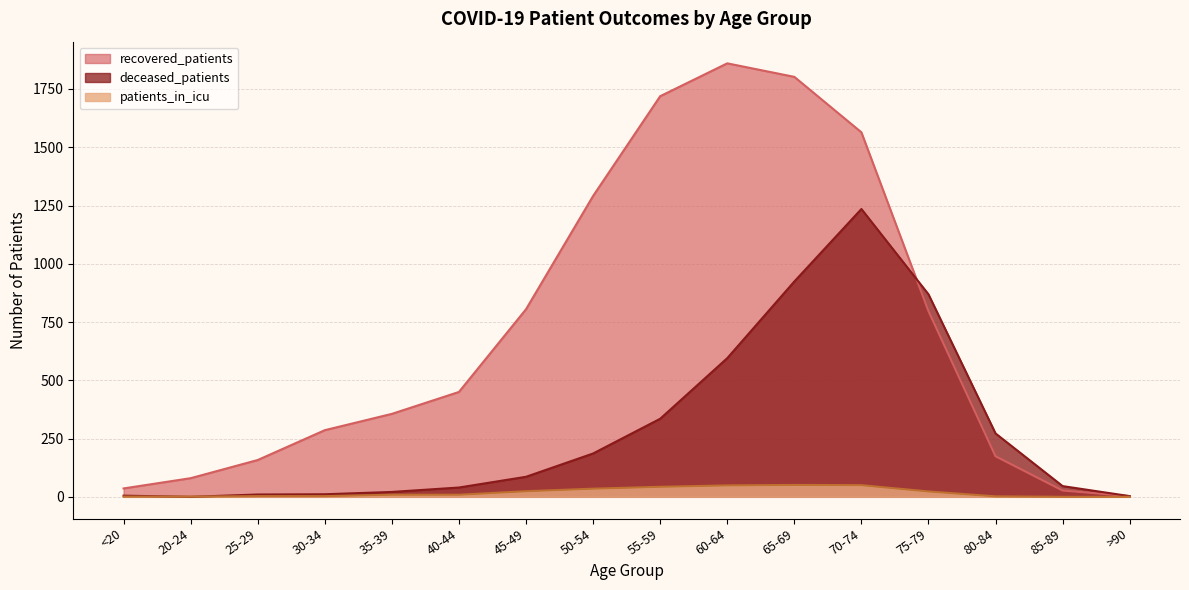

What is the highest value of the patients_in_icu series?

51